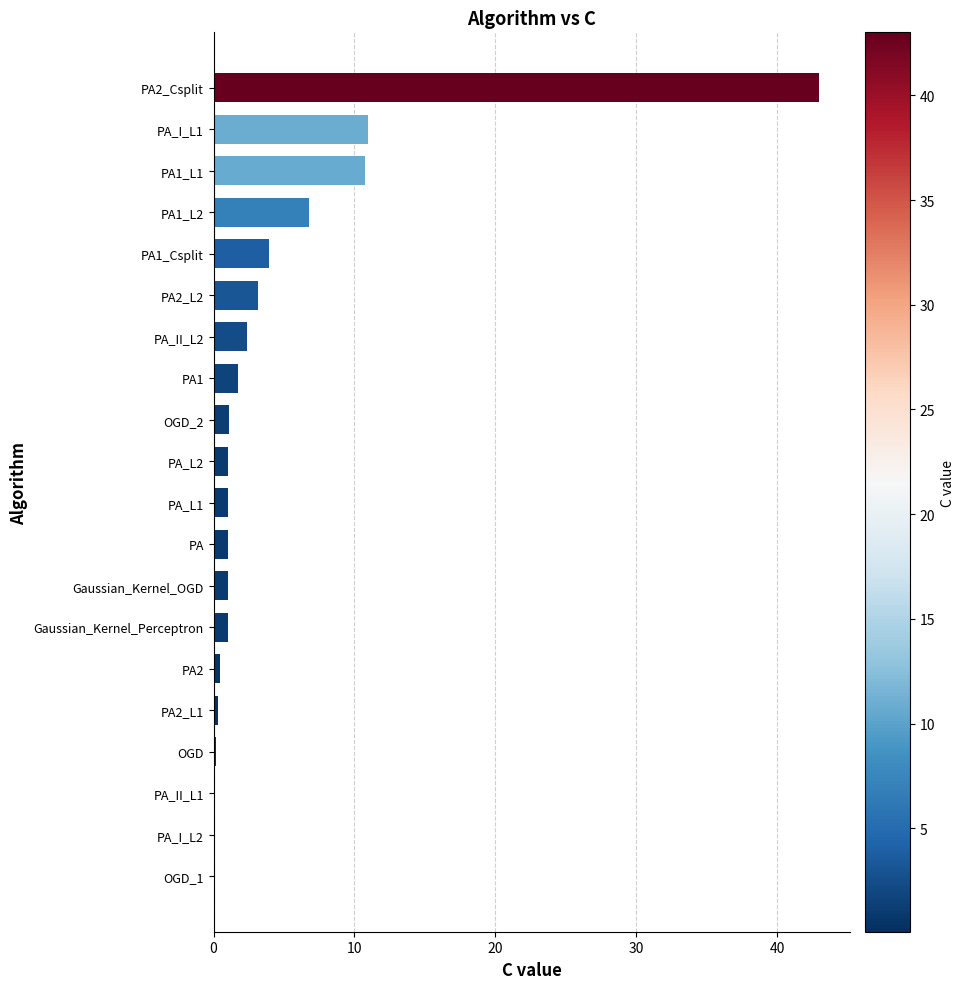

What is the sum of all values?

90.0